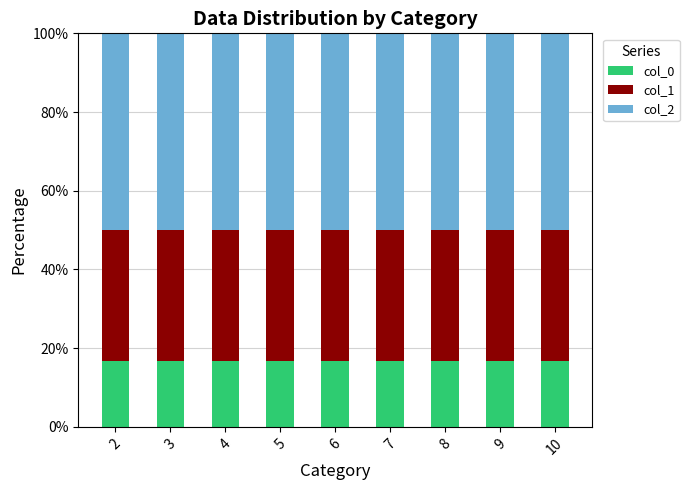

Is it true that col_0 equals 16.7 at 3?

True